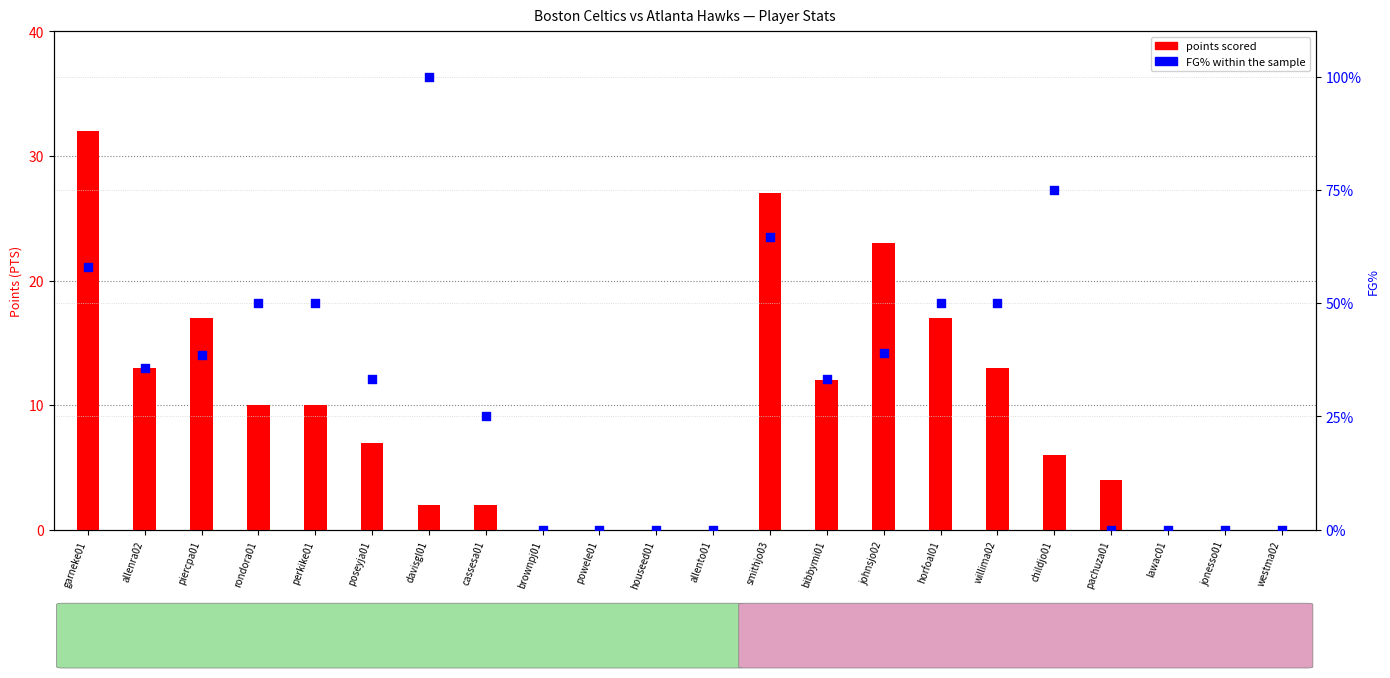

Which series contains the lowest Y value?

points scored